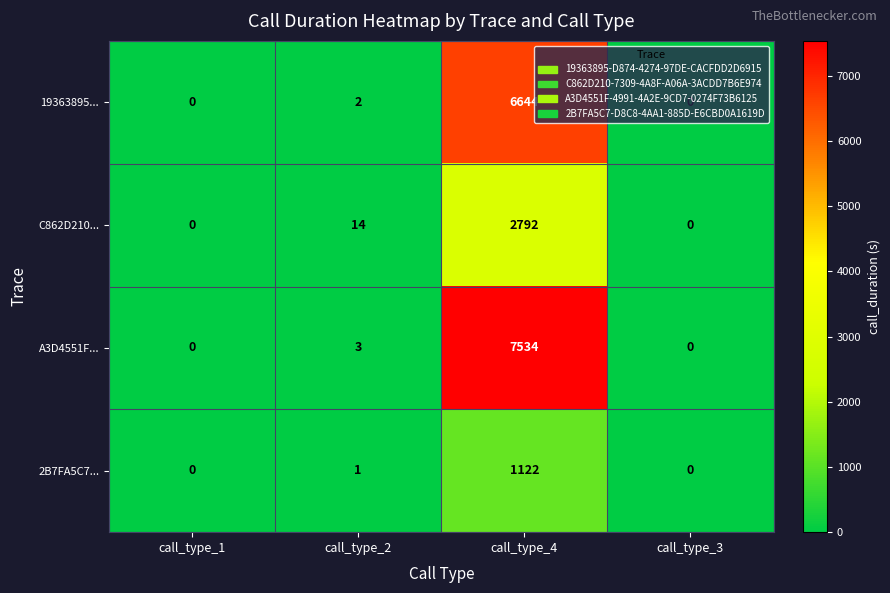

Count the number of data series in this chart.

4